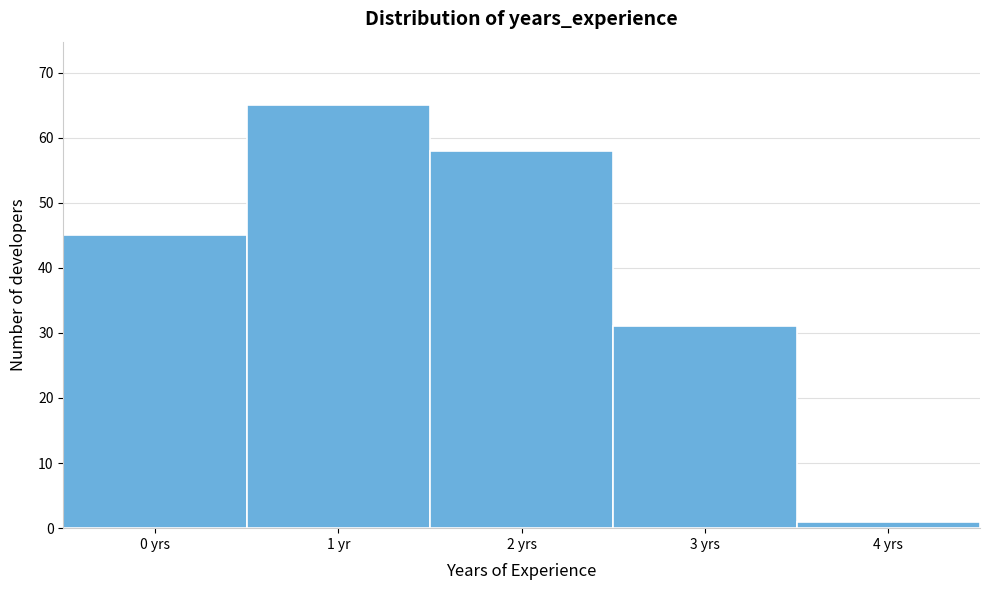

Reading left to right, extract all data points from this chart.

45	65	58	31	1